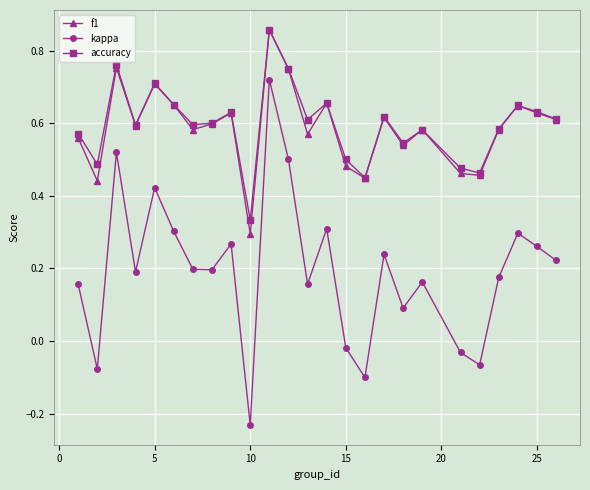

How many f1 values are between 0 and 1?

25